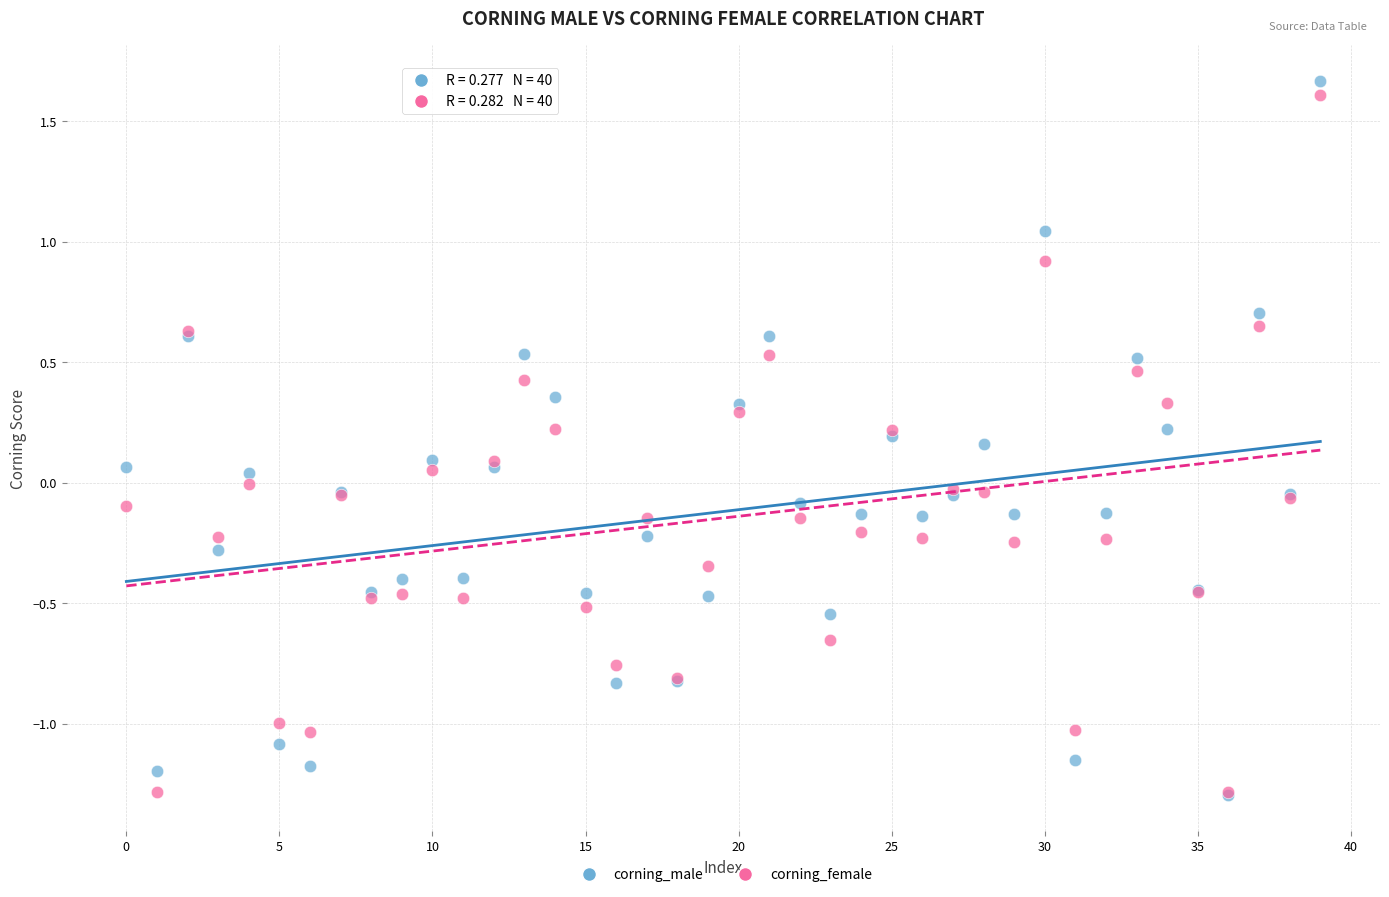

Which series has the largest Y range (max minus min)?

corning_male